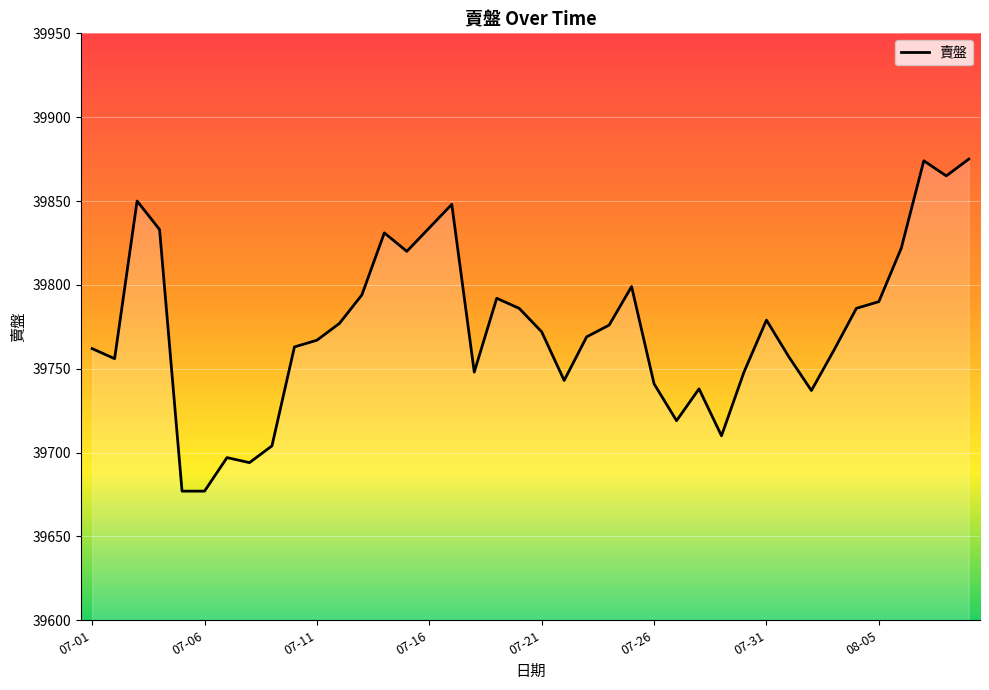

What is the difference between the second highest and second lowest values?

197